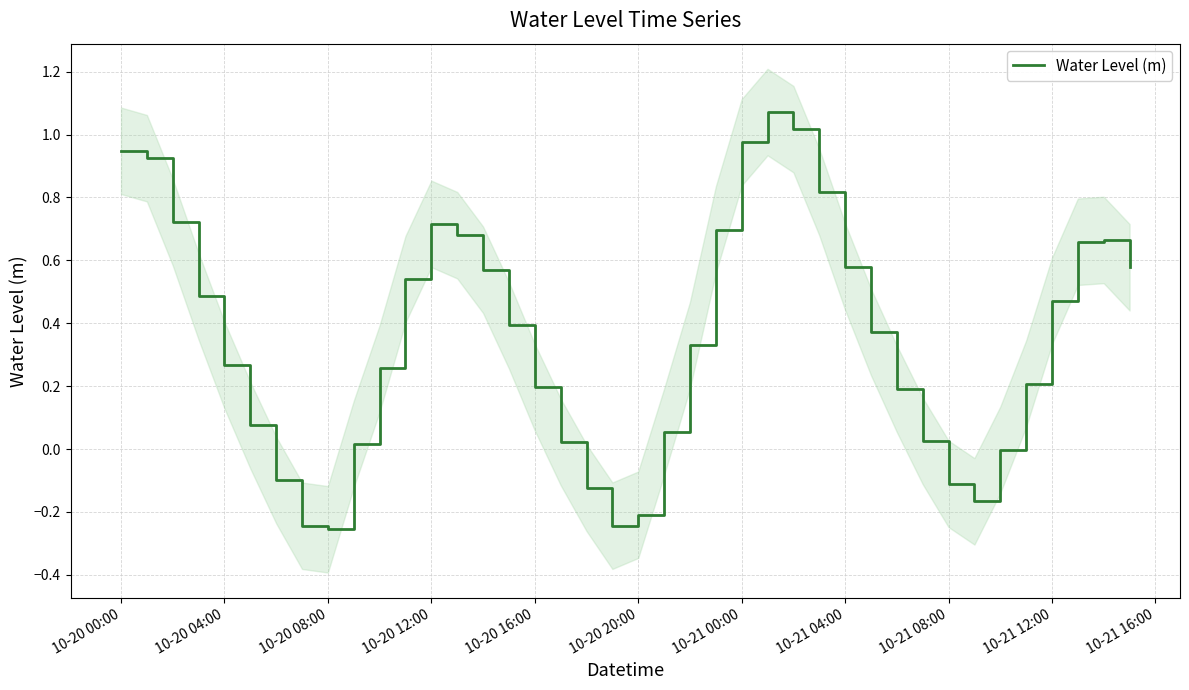

How many positive values are there?

31